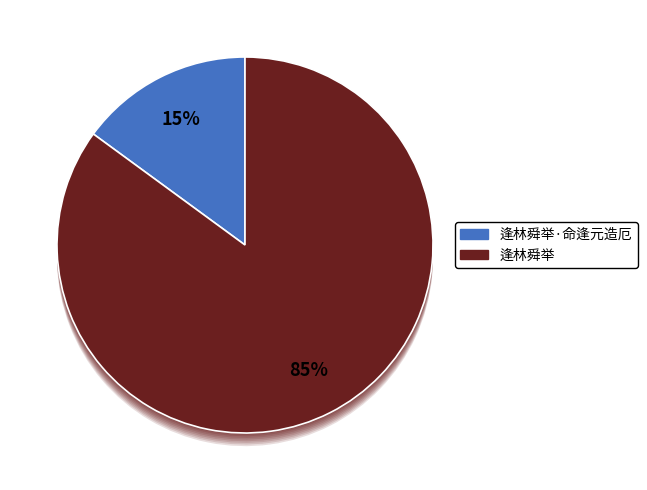

What is the largest slice in the pie chart?

逢林舜举